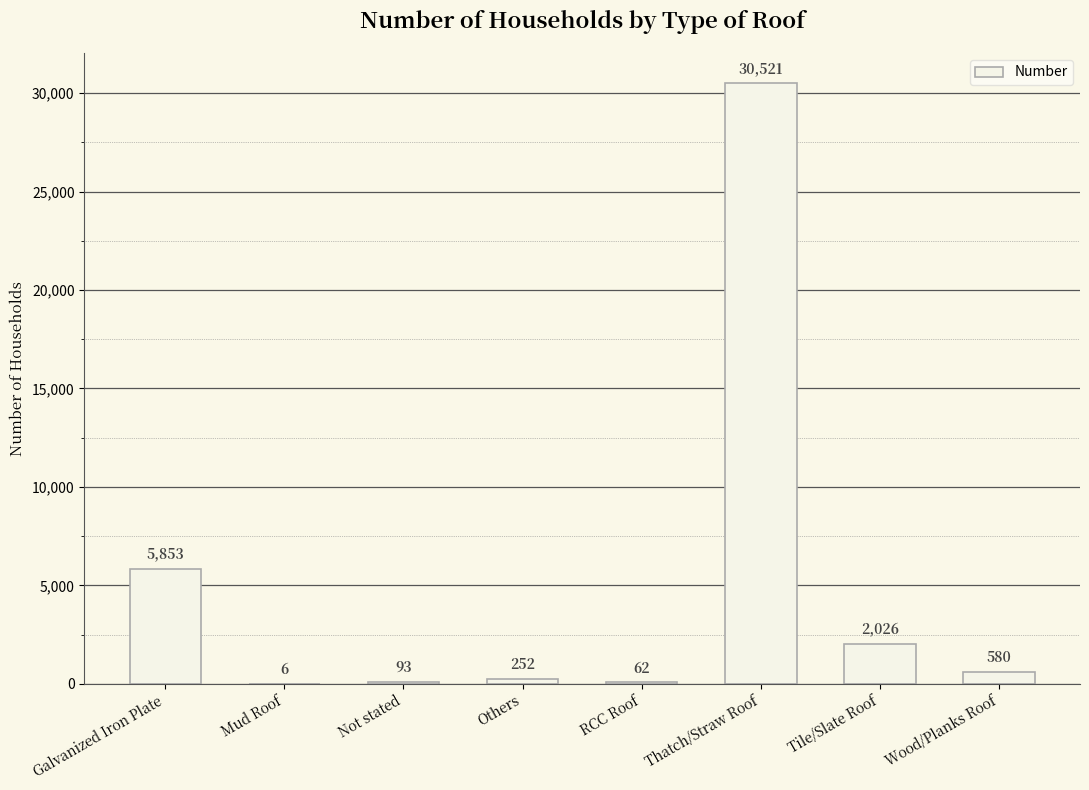

The chart shows a value of 2026 at Tile/Slate Roof. True or false?

True